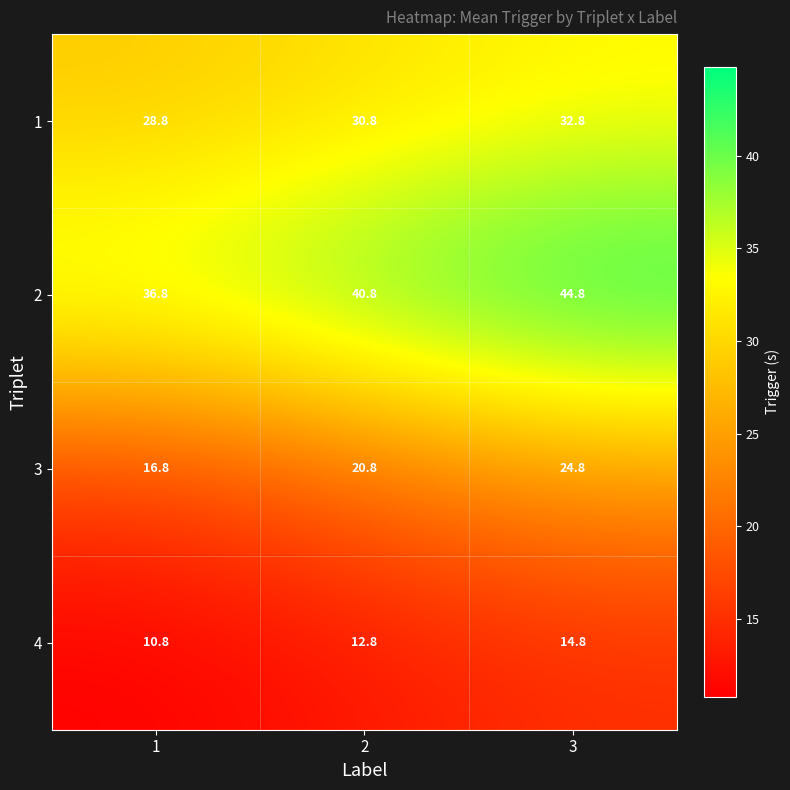

Is it true that 4 equals 23.4 at 3?

False